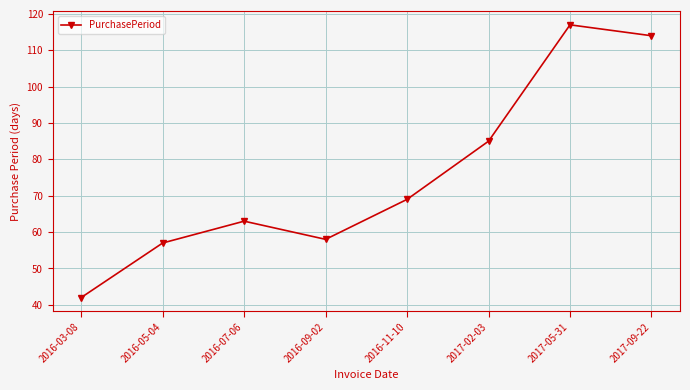

What is the minimum value shown in the chart?

42